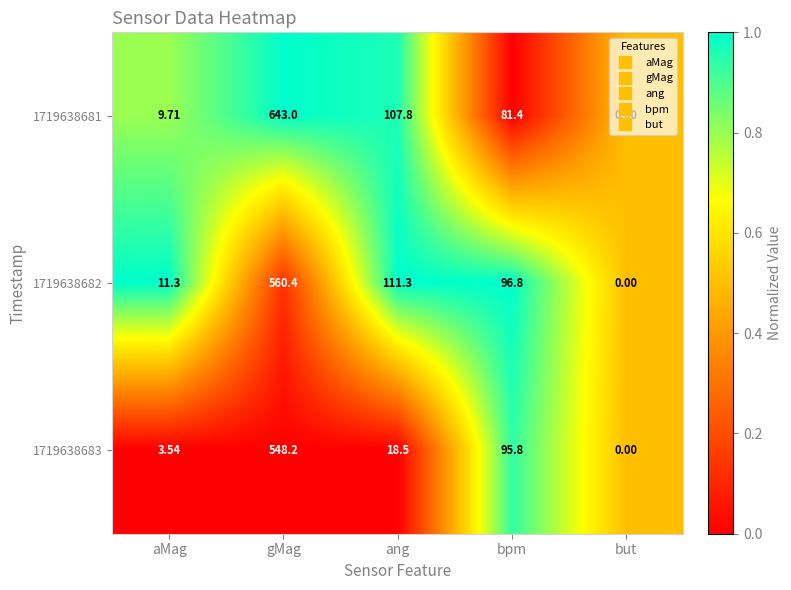

At which category is the sum across all series the highest?

gMag